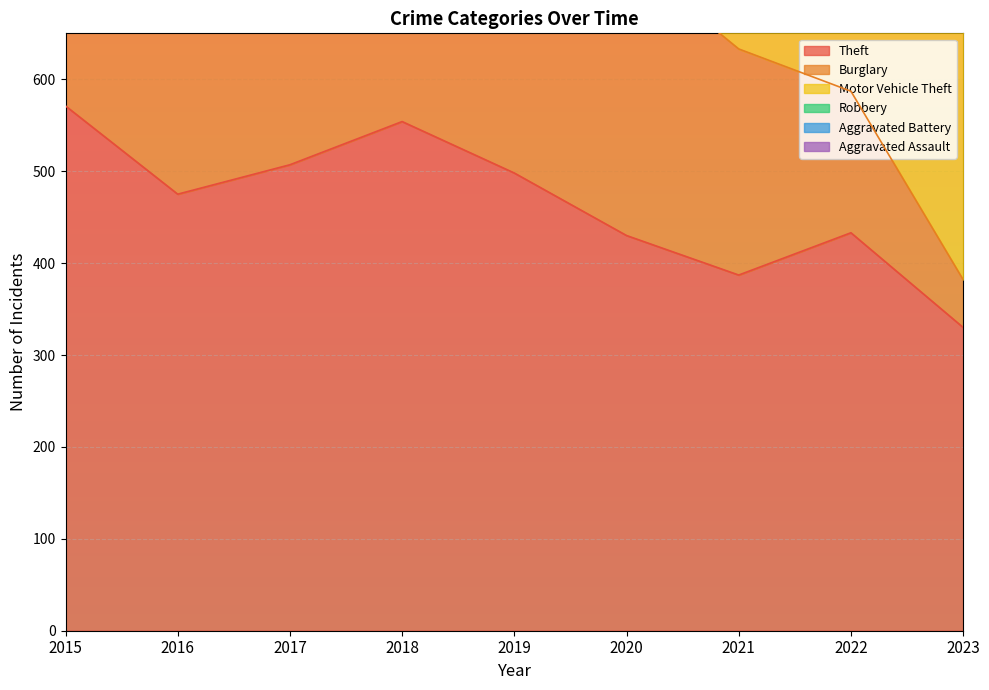

In Aggravated Battery, how many points are lower than both neighbors (excluding endpoints)?

2